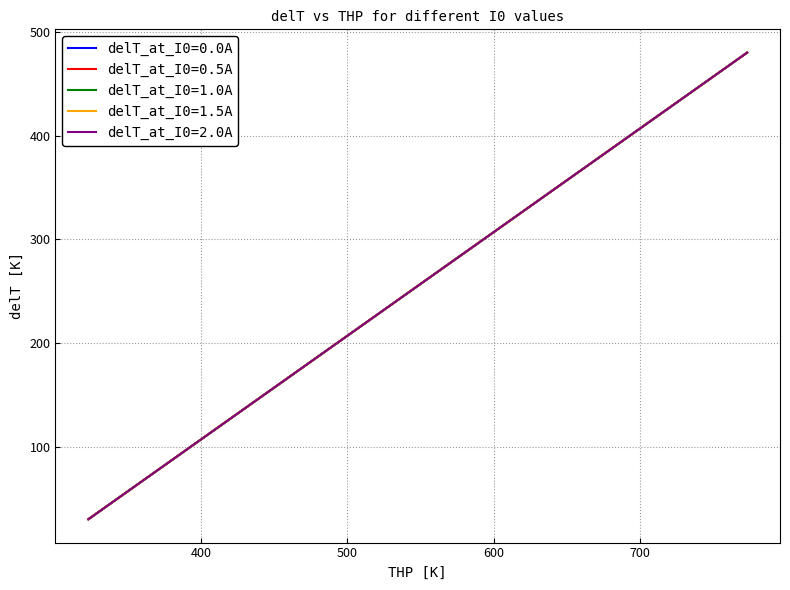

What is the highest value of the delT_at_I0=1.5A series?

480.0